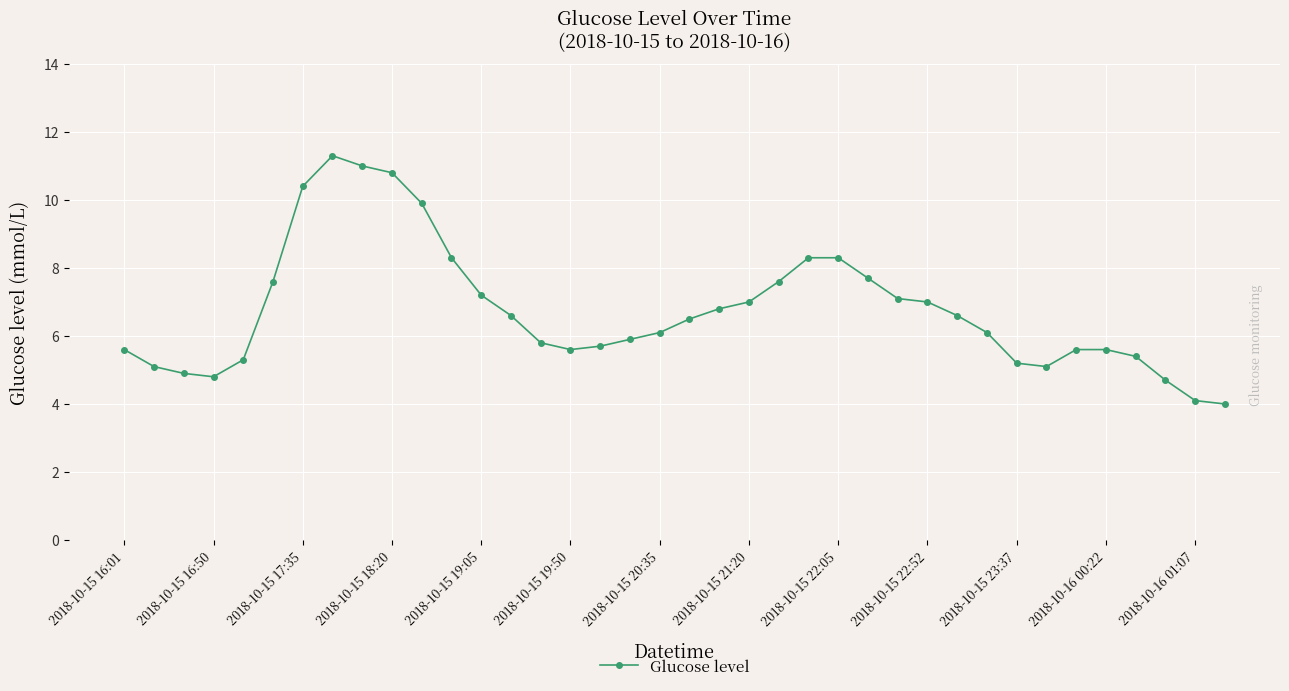

What is the average value?

6.8